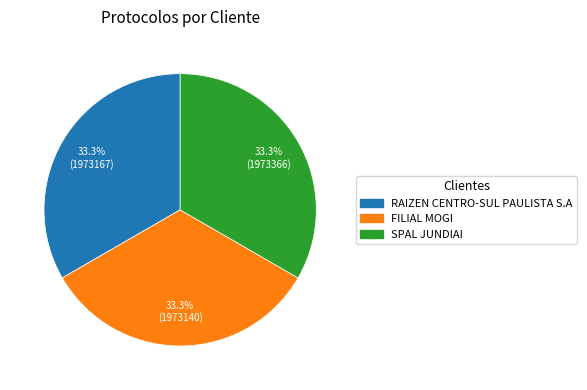

What portion of the pie excludes FILIAL MOGI?

66.7%